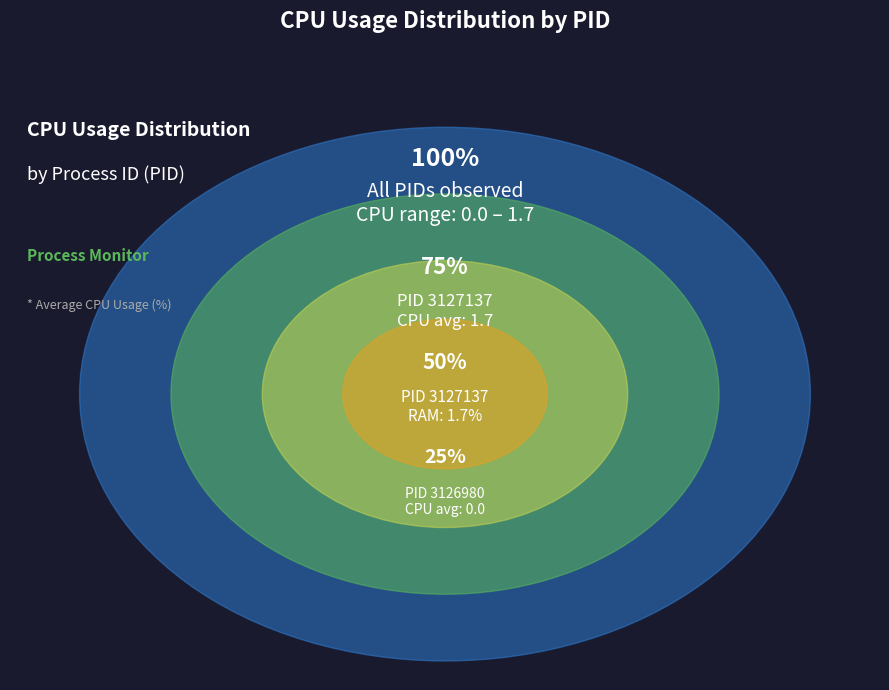

To the nearest percent, what is the combined percentage of 3127137 and 3126980?

100%